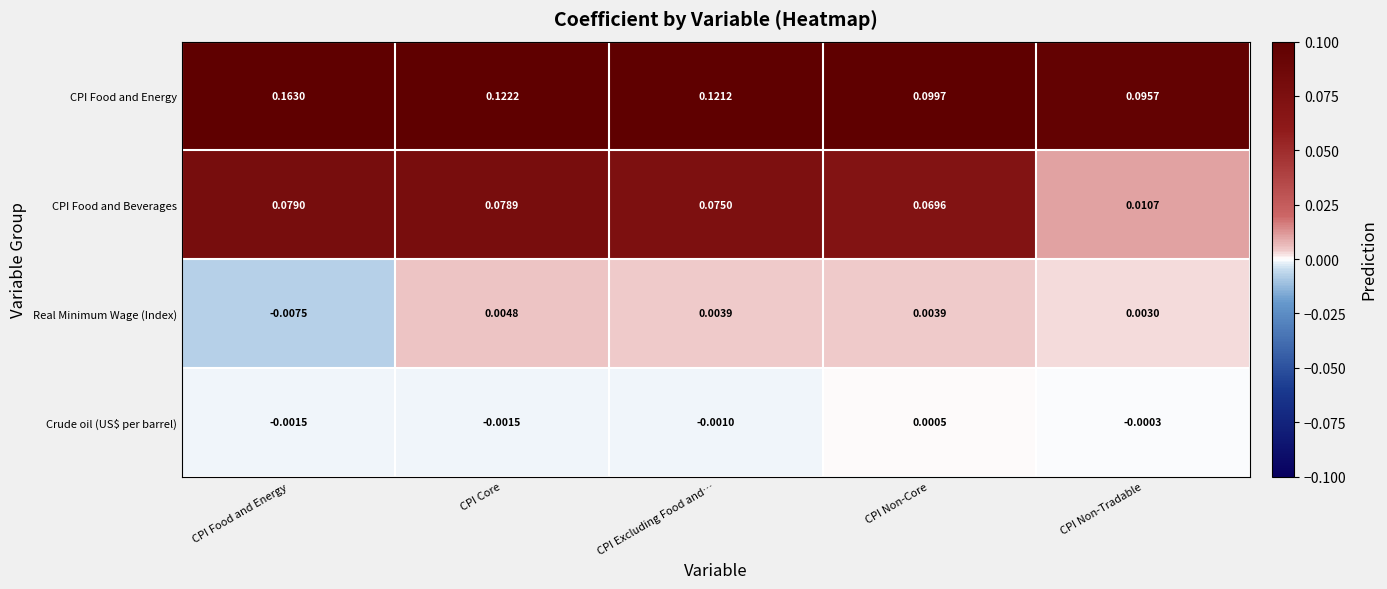

List the series in order of their peak value, highest first.

CPI Food and Energy, CPI Food and Beverages, Real Minimum Wage (Index), Crude oil (US$ per barrel)